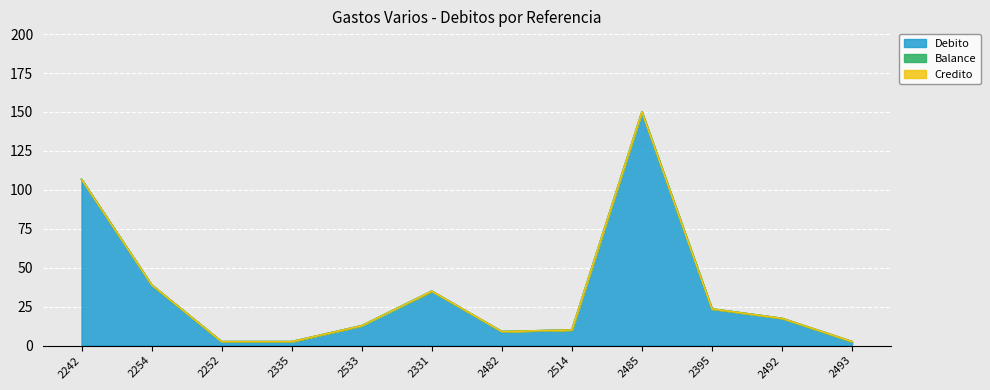

True or false: Debito and Credito cross at least once.

False